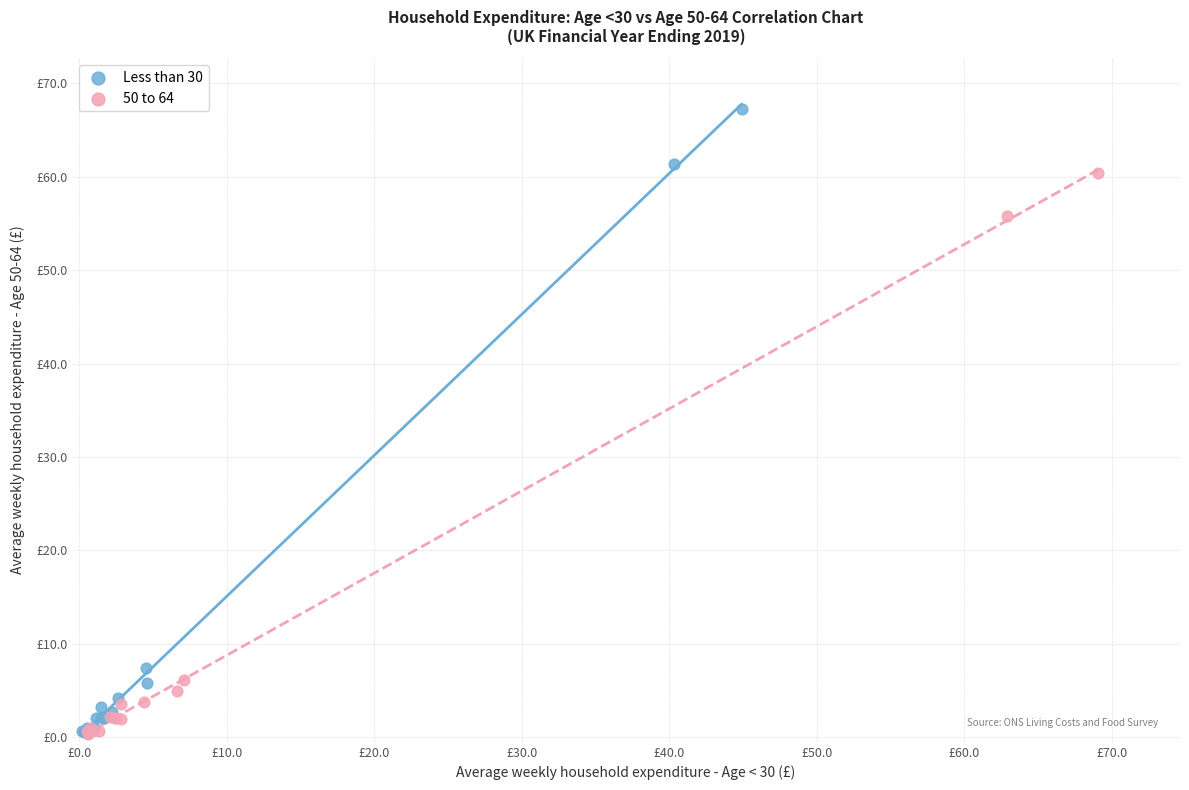

Which series has the largest Y range (max minus min)?

Less than 30